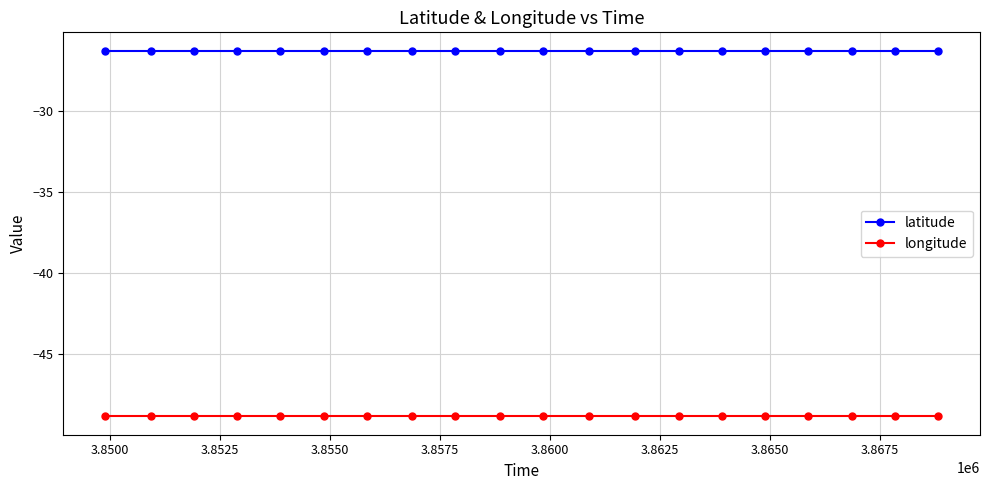

True or false: longitude and latitude intersect in this chart.

False